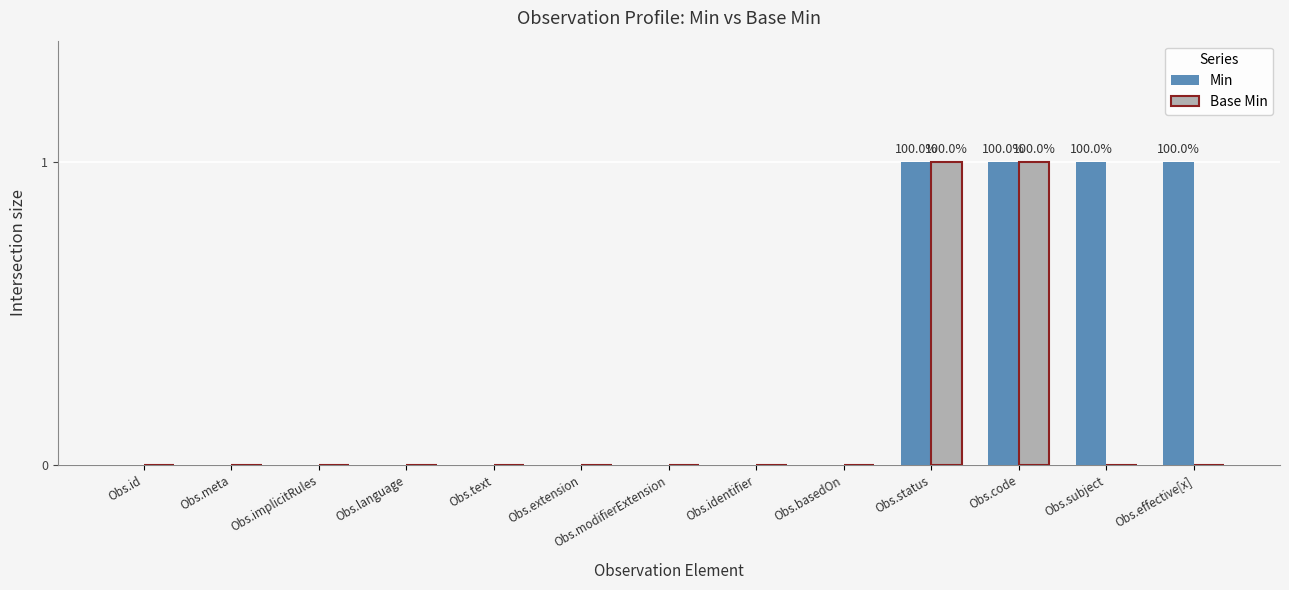

What are all the series names shown in the legend?

Min, Base Min